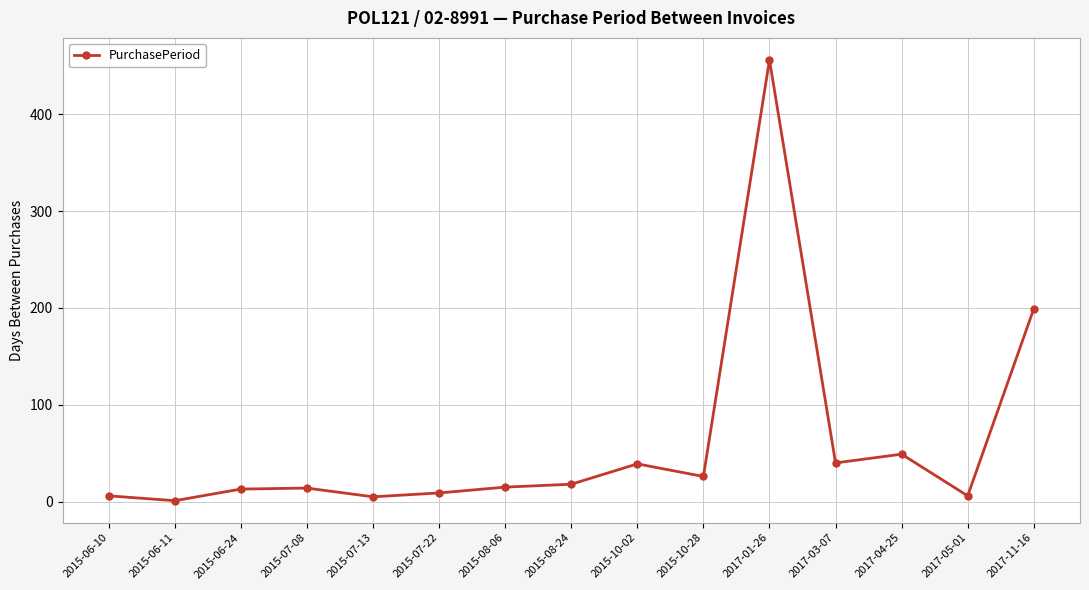

Which has a higher value, 2015-10-28 or 2017-04-25?

2017-04-25